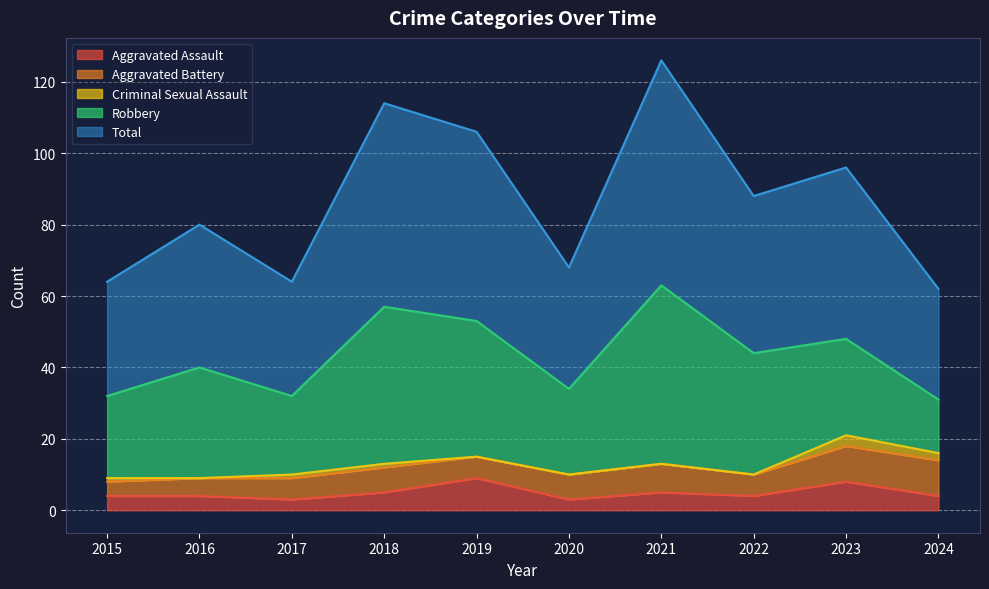

The Aggravated Assault series shows 5 at 2020. True or false?

False